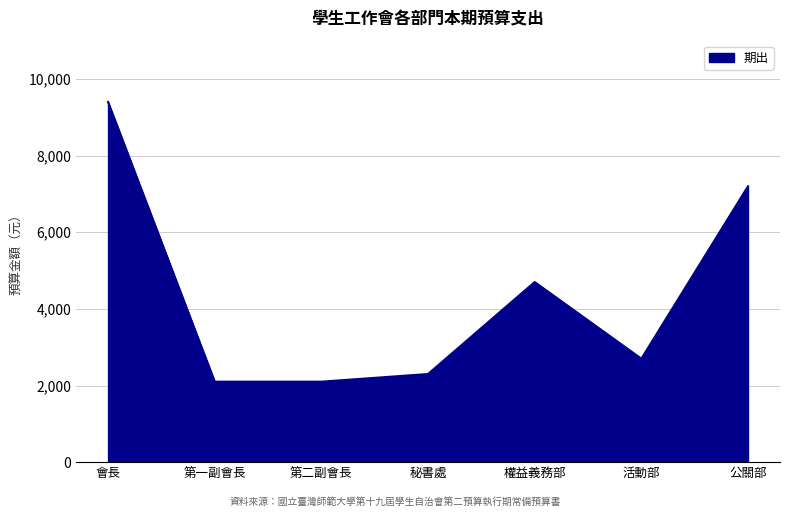

At which category does the data reach its first local peak?

權益義務部